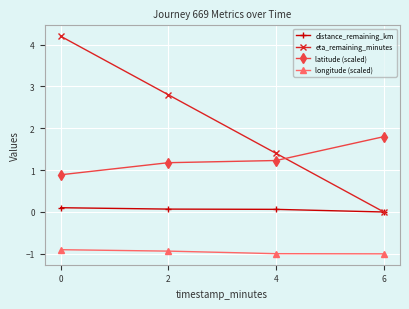

How many latitude (scaled) values are between 1 and 2?

3